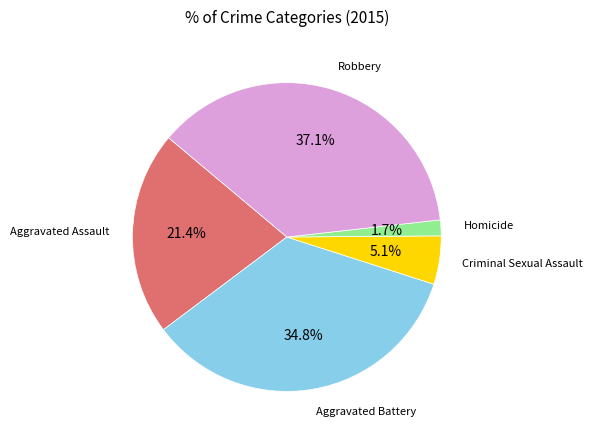

Combined, what portion of the pie is Homicide and Robbery?

38.8%